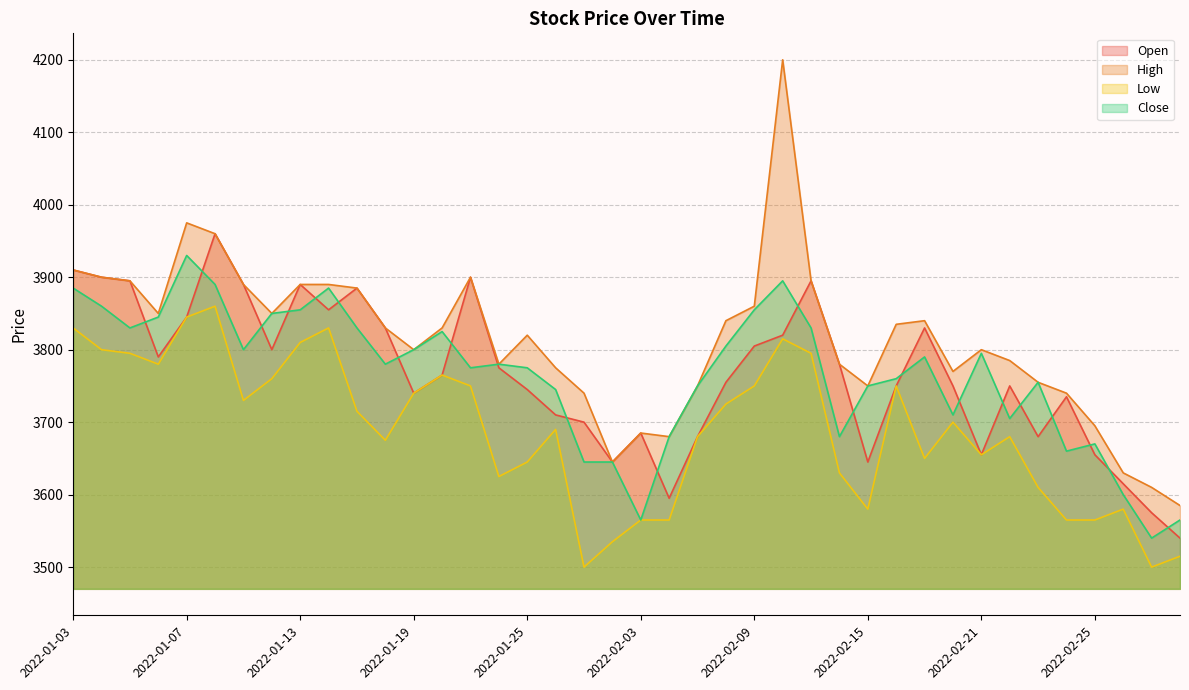

At which category is the sum across all series the highest?

2022-02-10